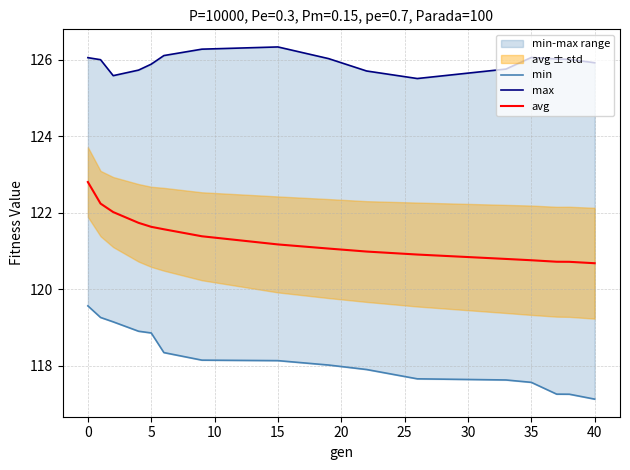

What is the difference between the maximum and minimum values in the avg series?

2.1